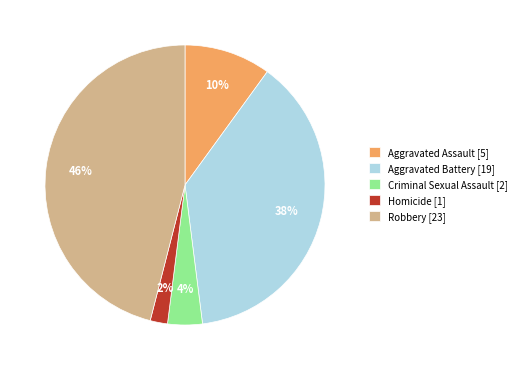

What is the smallest slice in the pie chart?

Homicide